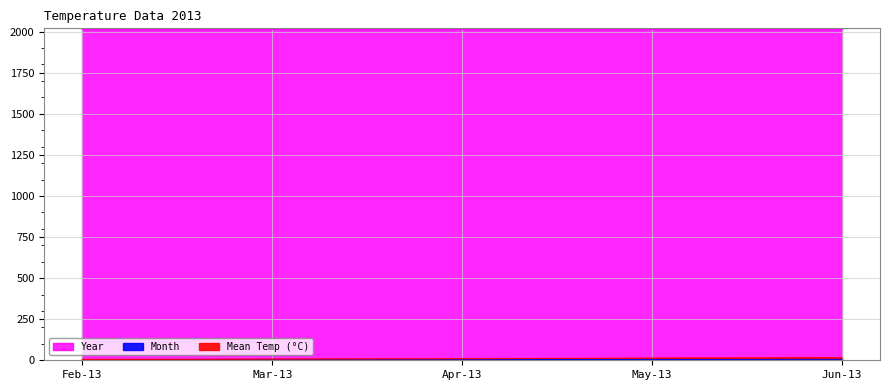

Between Mar-13 and May-13, which is larger?

May-13